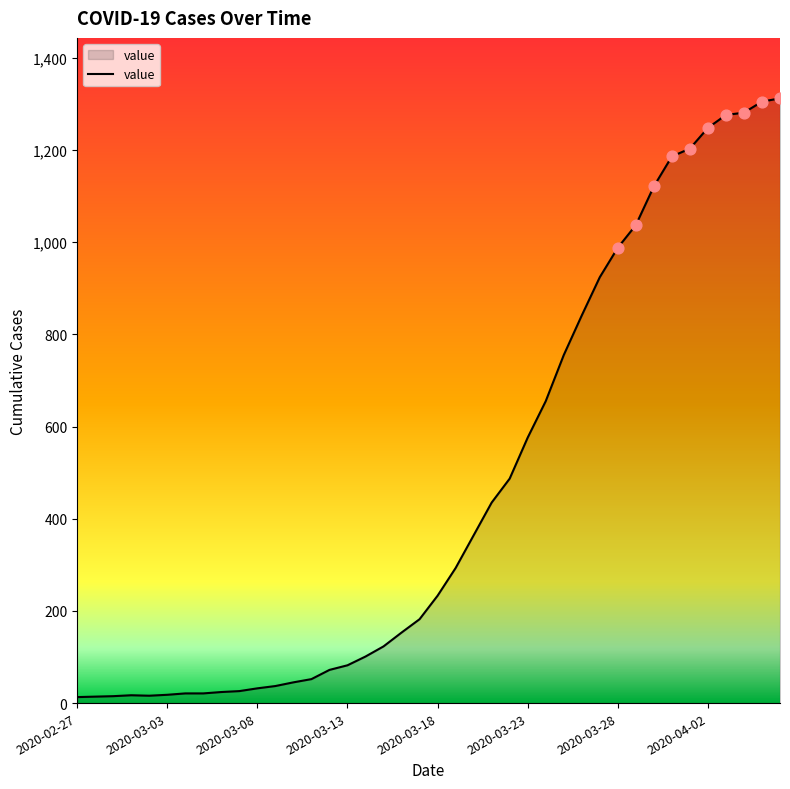

What is the difference between the maximum and minimum values?

1299